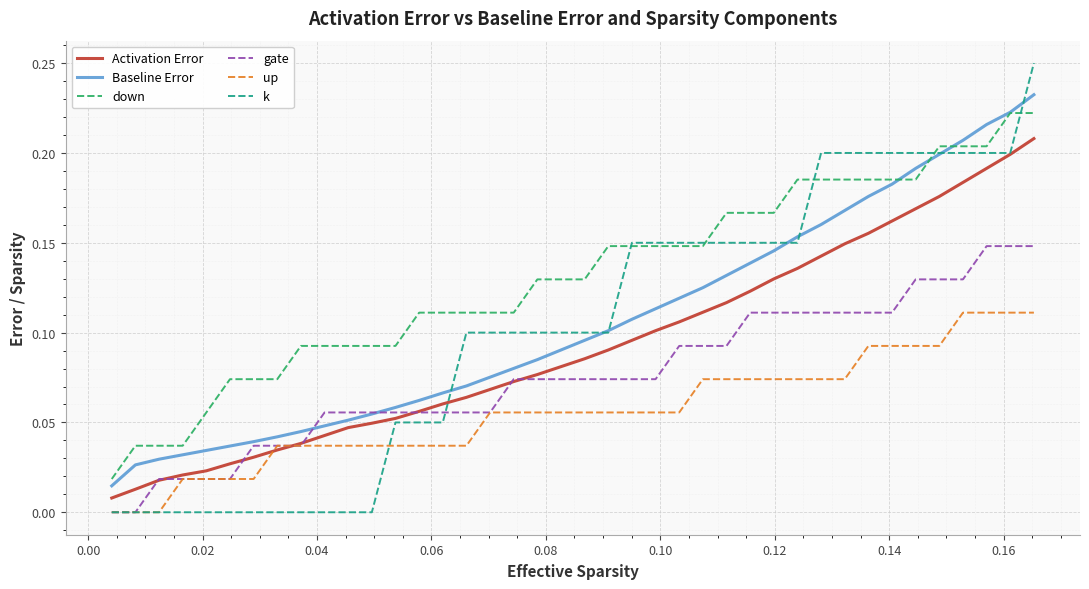

Which series has the largest total across all categories?

down